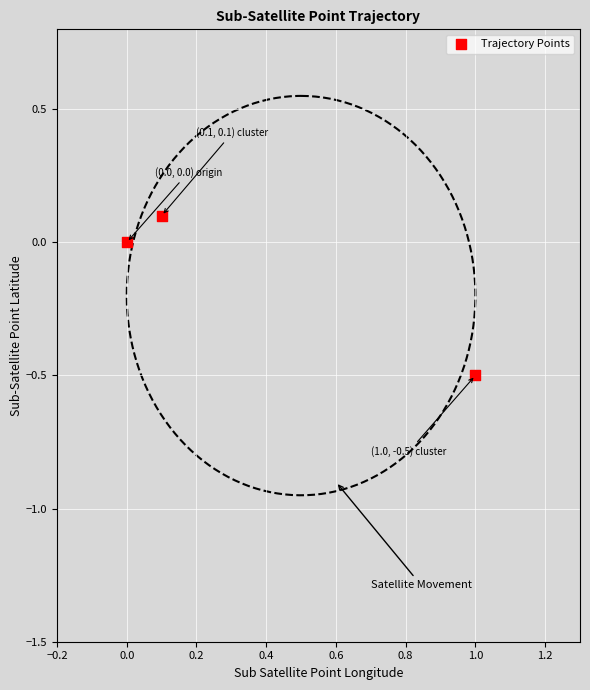

What is the range of Y values (max minus min)?

0.6